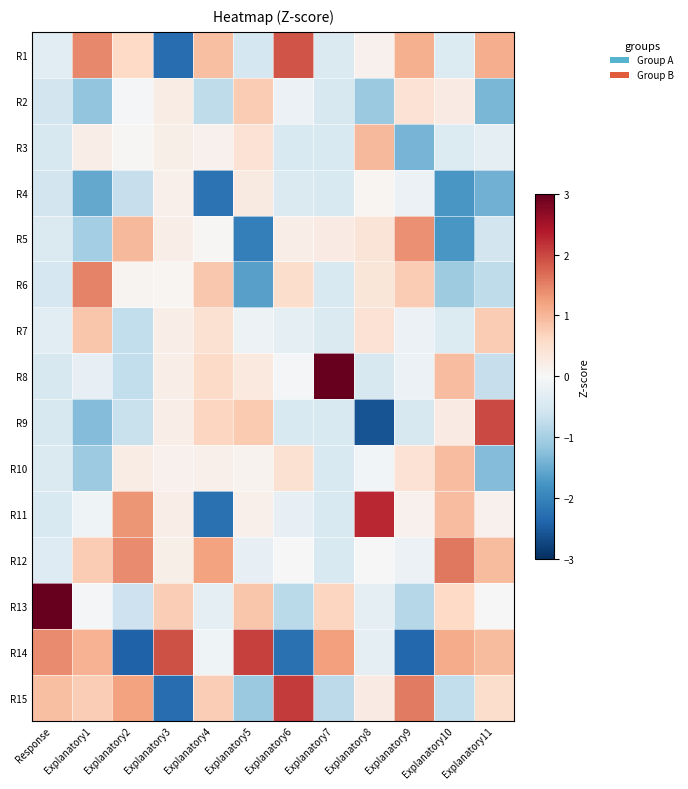

Which label corresponds to the largest value in the chart?

Explanatory7